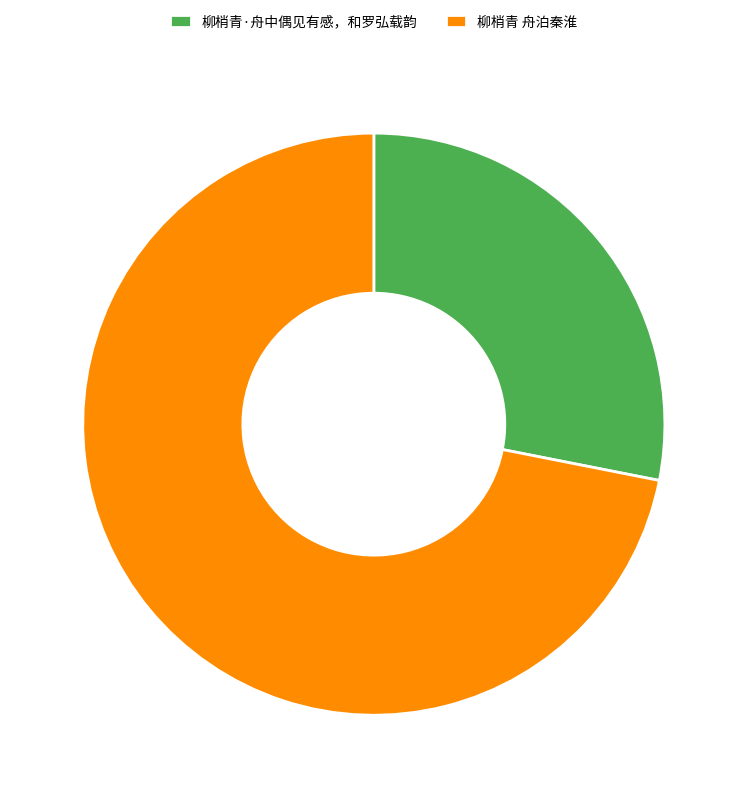

How many slices are in this pie chart?

2